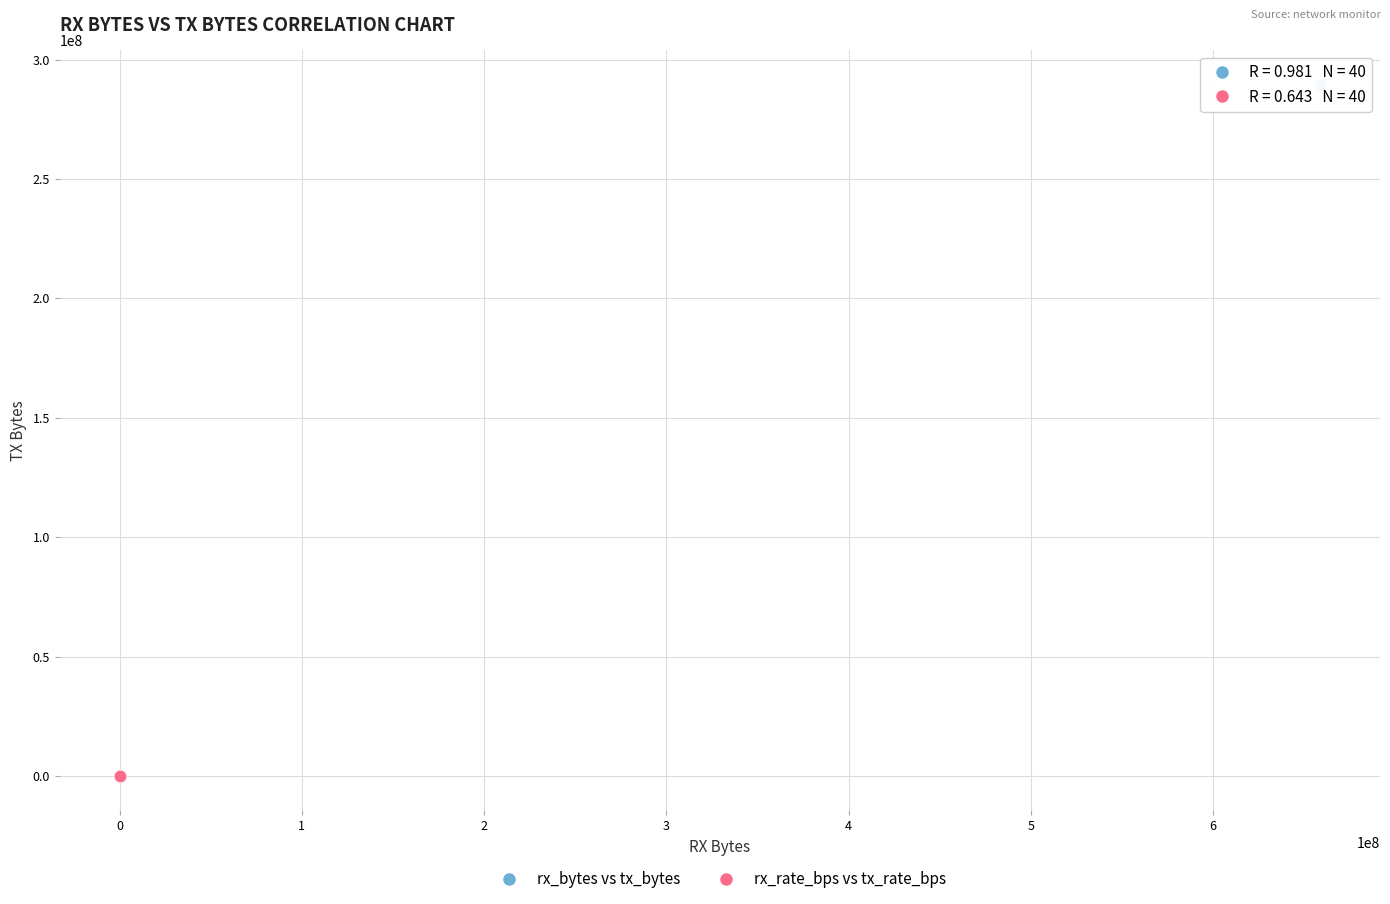

Which series reaches the maximum Y coordinate?

rx_bytes vs tx_bytes